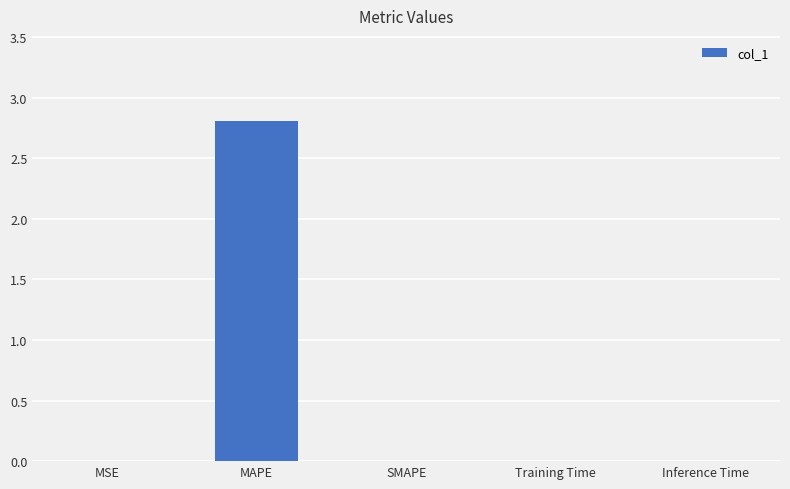

What is the approximate value at MAPE?

2.8